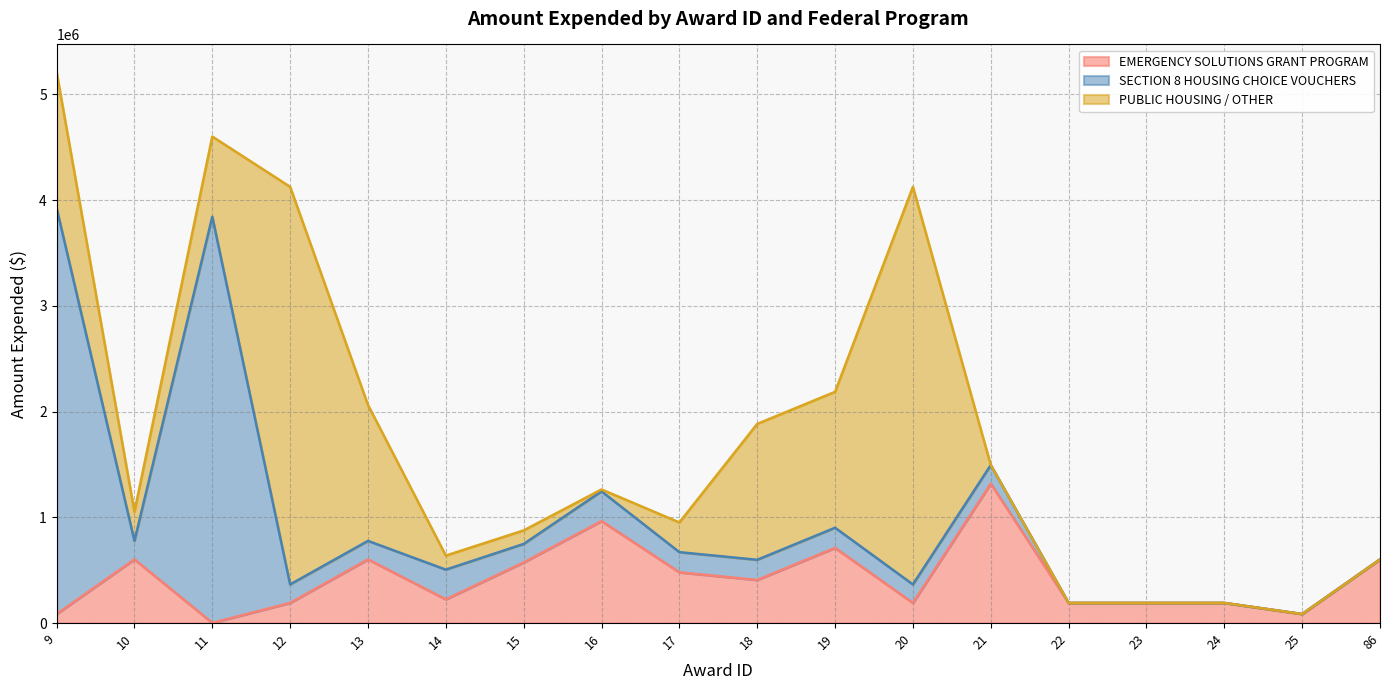

True or false: SECTION 8 HOUSING CHOICE VOUCHERS has a value of 38316 at 18.

False